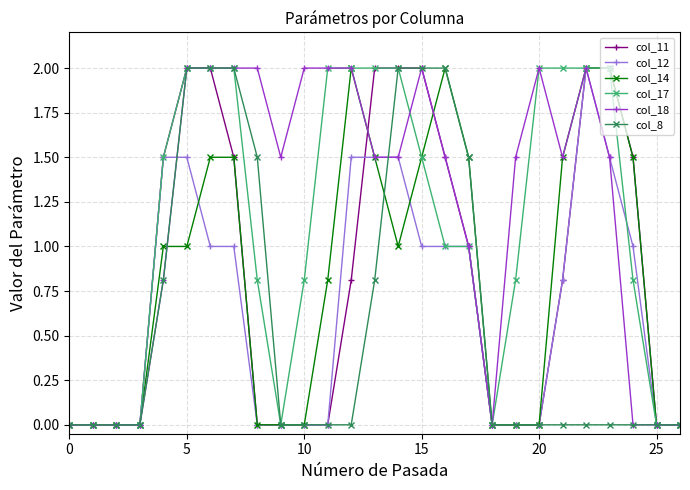

True or false: col_14 has more than 0 points higher than both neighbors.

True